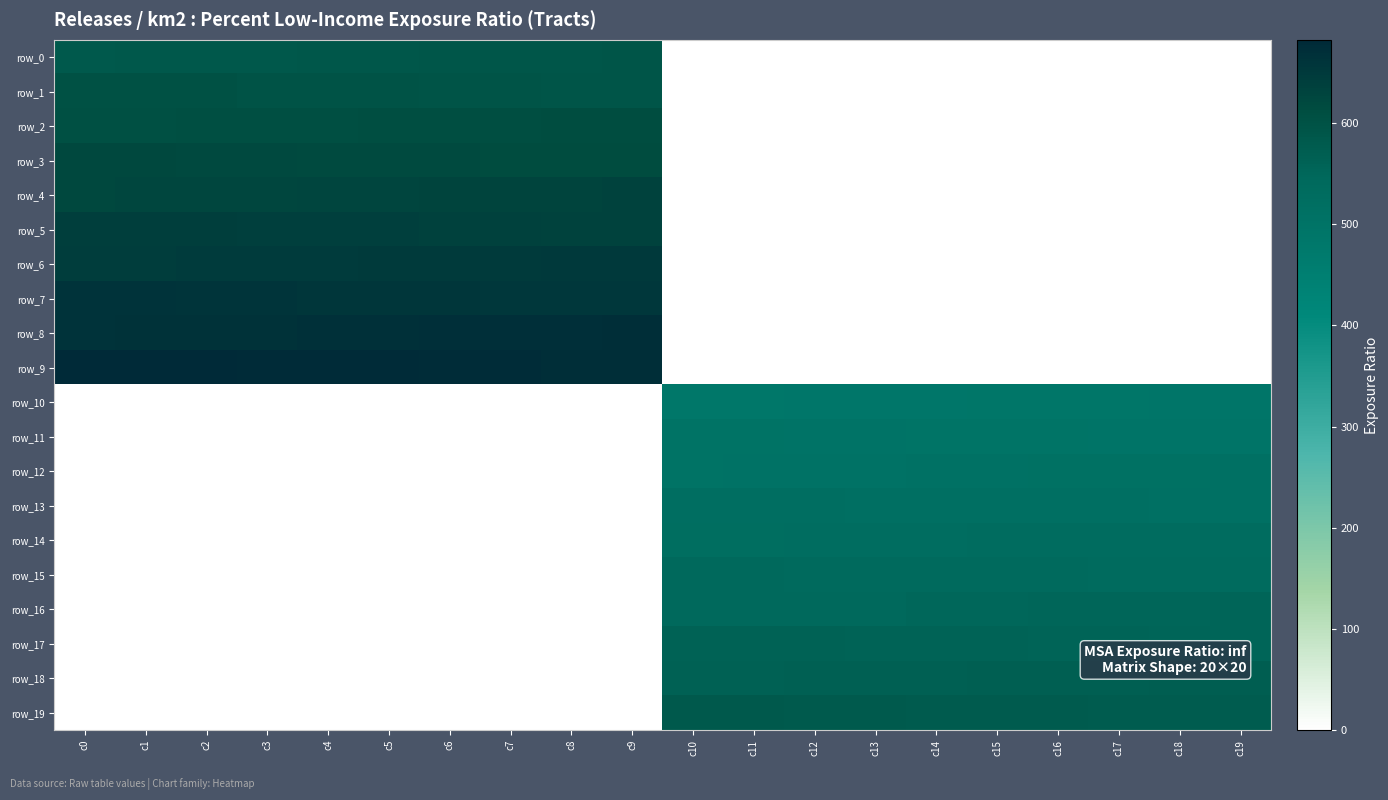

True or false: row_15 has a value of 185 at c17.

False